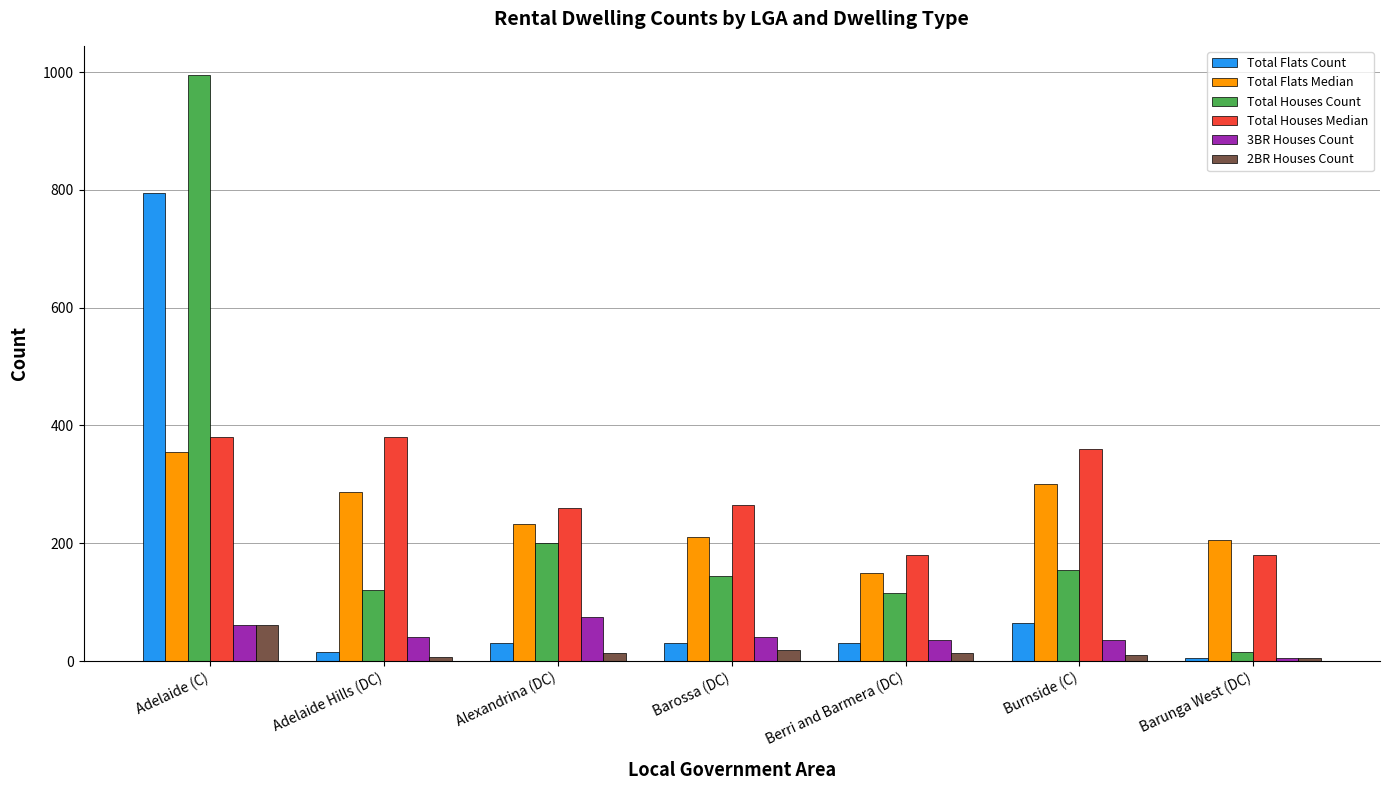

At how many categories does at least one series exceed 704?

1